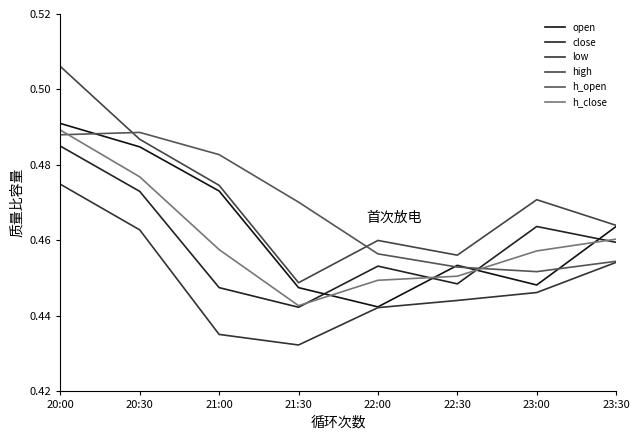

True or false: close has a value of 0.4 at 22:30.

True